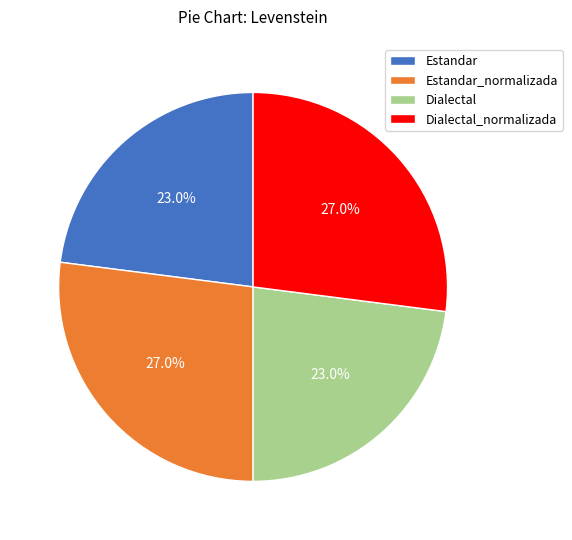

How many slices are in this pie chart?

4